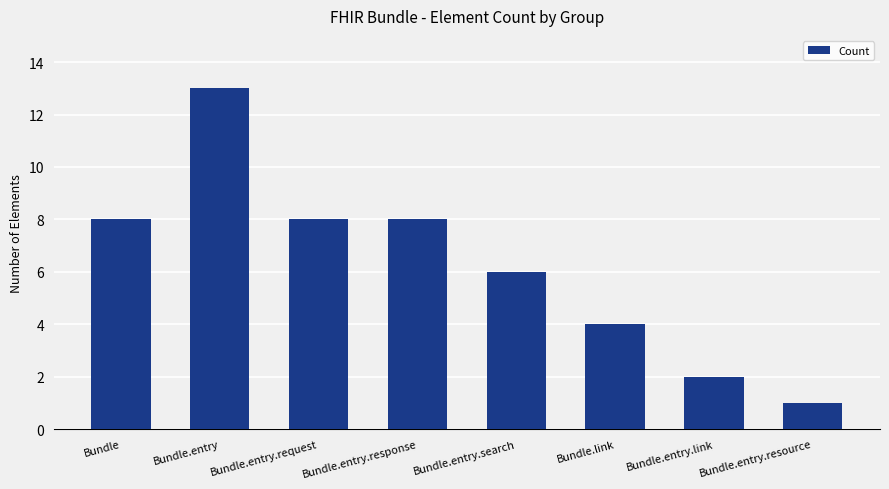

The value at Bundle.entry.resource is 2. True or false?

False